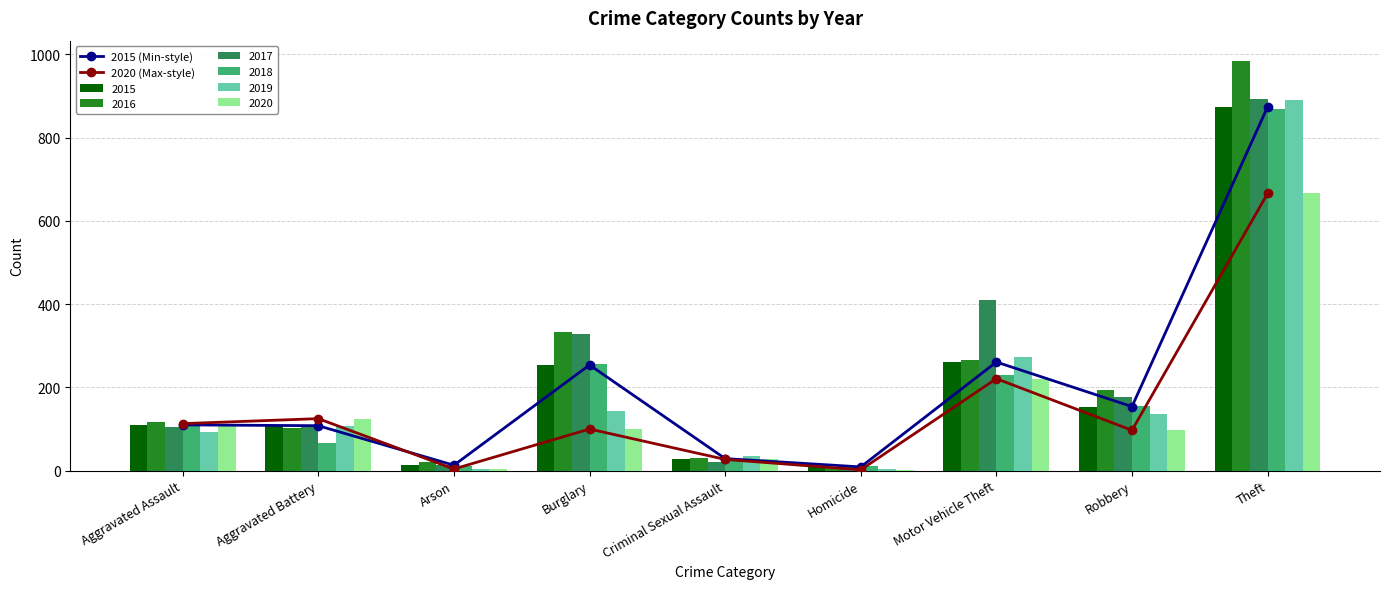

What is the average value of the 2020 (Max-style) series?

151